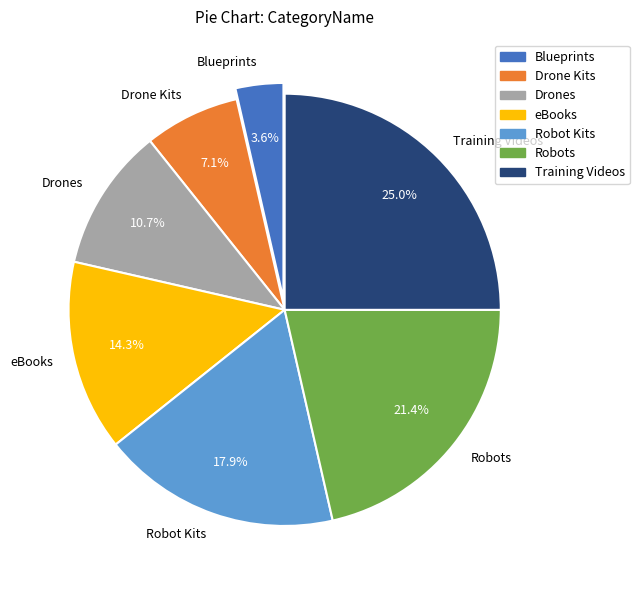

How many segments does this pie chart have?

7